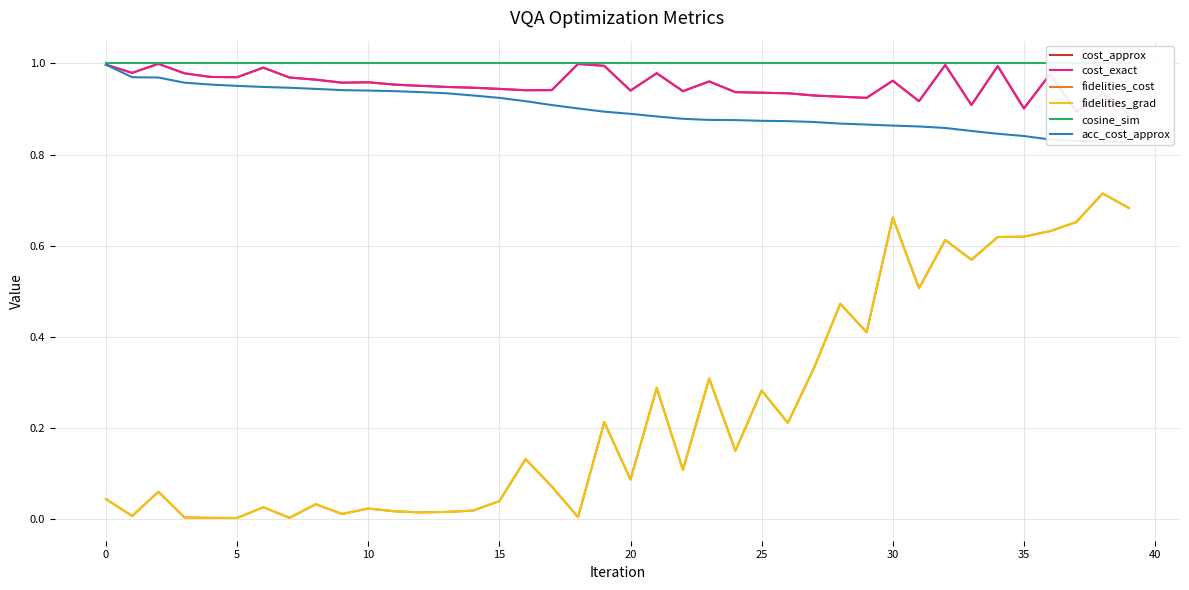

What is the value of the acc_cost_approx point at the 33rd from the left?

0.9